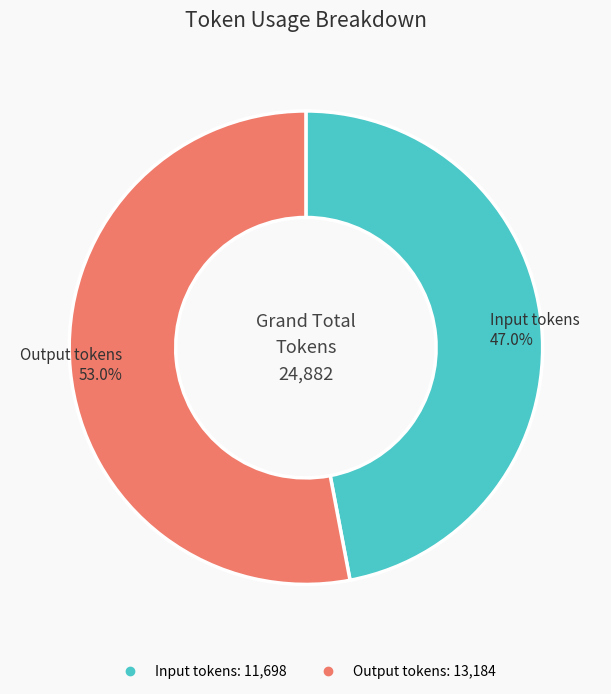

Is there a majority slice in this chart?

Yes